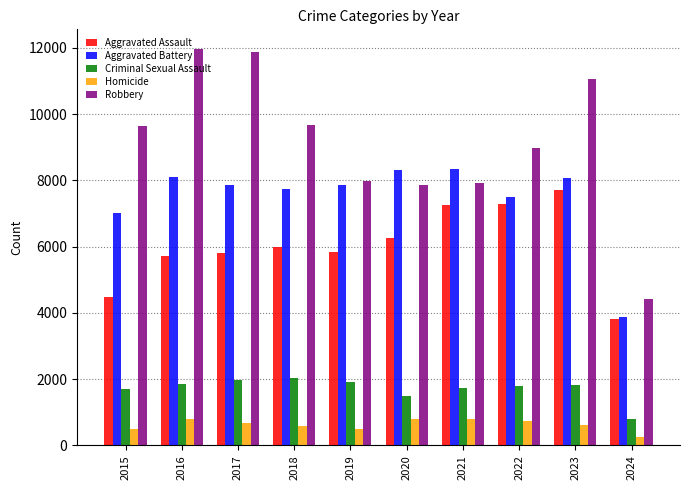

Which series has the largest total across all categories?

Robbery